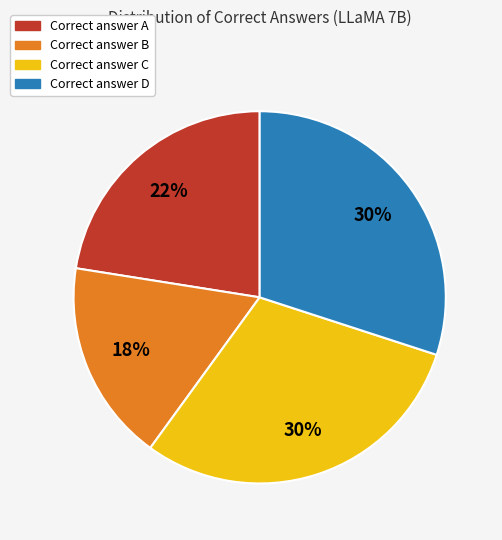

To the nearest percent, what is the average slice percentage?

25%